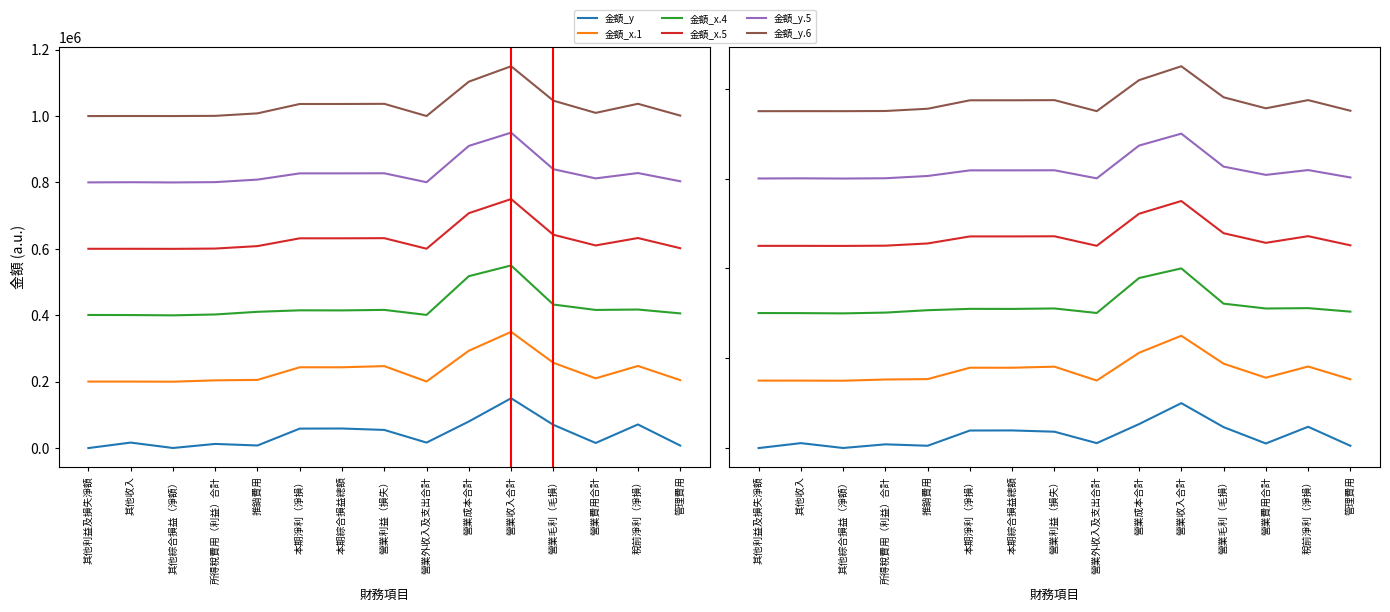

True or false: 金額_x.4 and 金額_x.5 intersect in this chart.

False